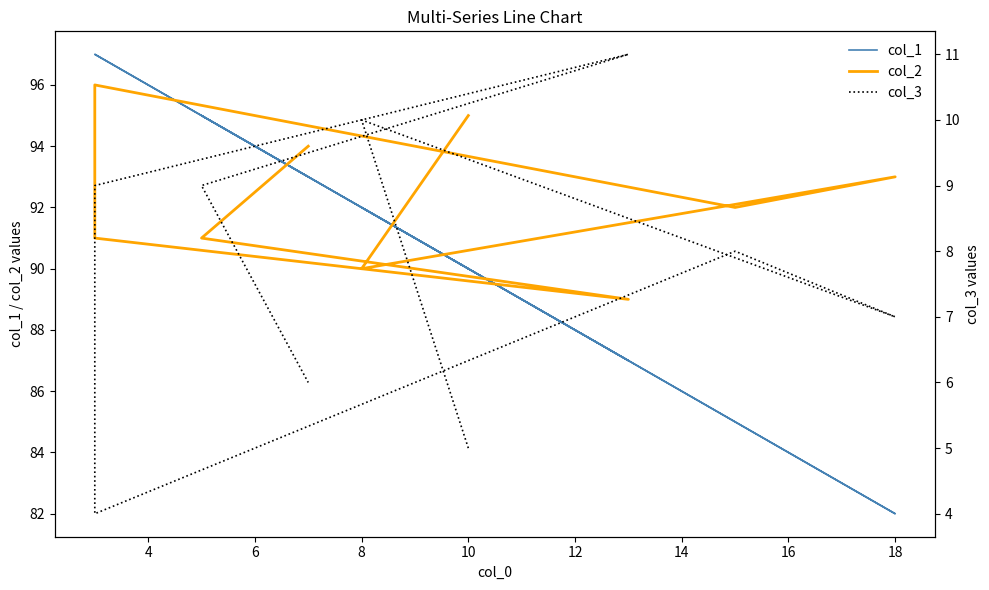

How many interior local peaks does the col_3 series have?

3